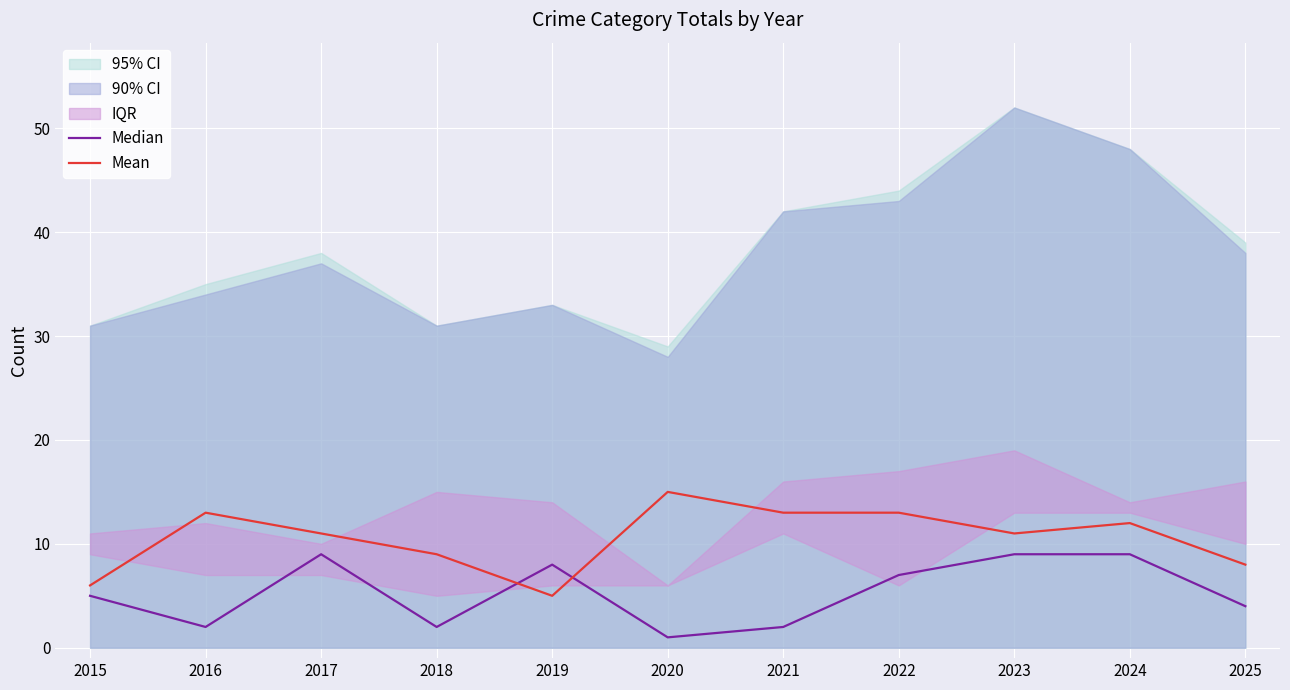

In Mean, how many points are lower than both neighbors (excluding endpoints)?

2